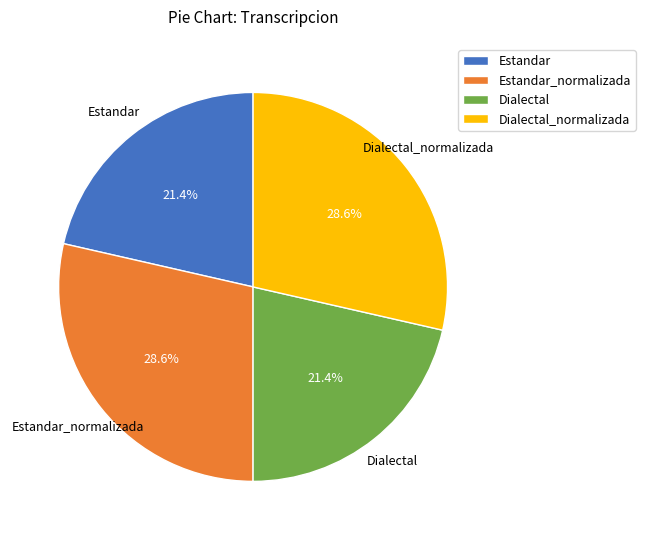

Do Dialectal_normalizada and Estandar_normalizada together represent more than half of the pie?

Yes